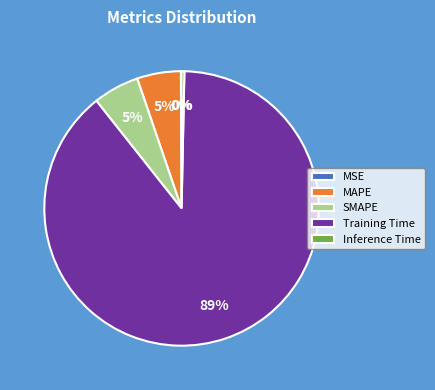

Which category has the biggest portion of the pie?

Training Time